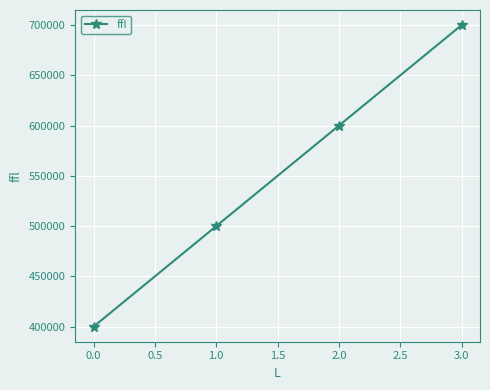

What is the smallest value displayed?

400000